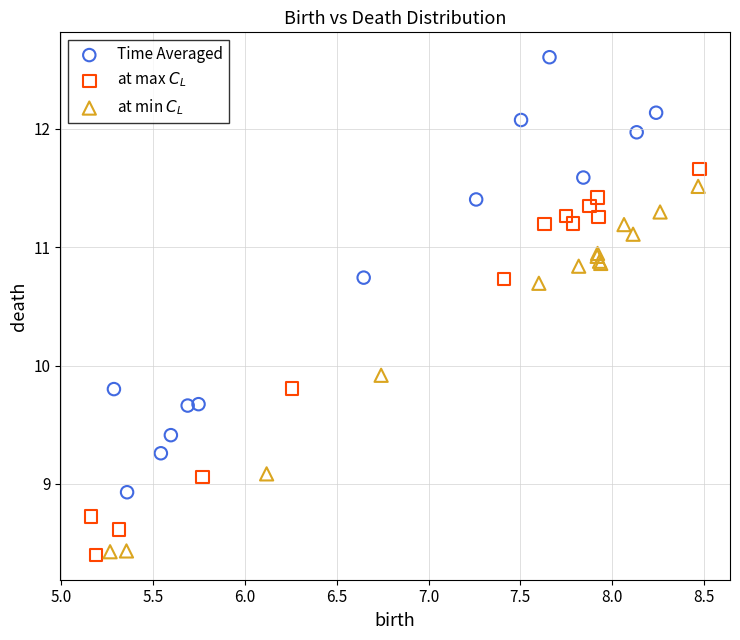

Which series reaches the maximum Y coordinate?

Time Averaged